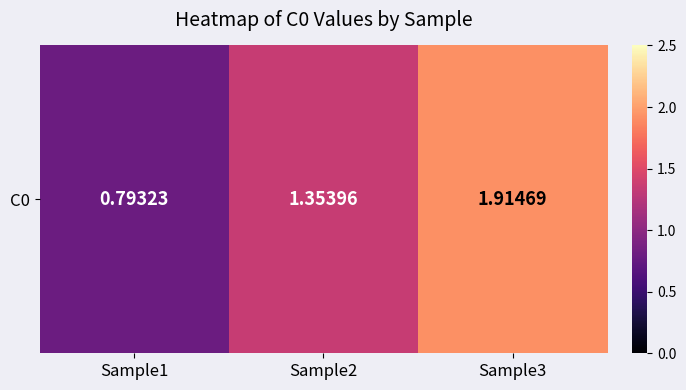

Reading left to right, list all the values displayed in this chart.

0.8	1.4	1.9